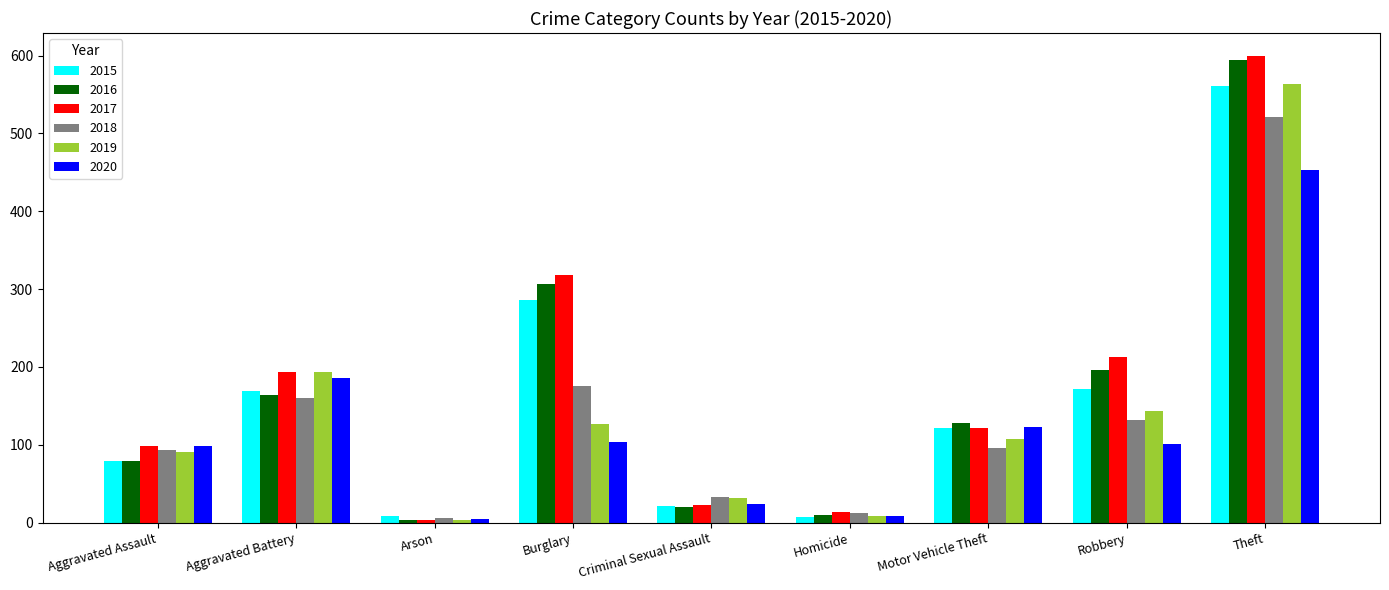

What is the difference between the highest and lowest values at Robbery?

112